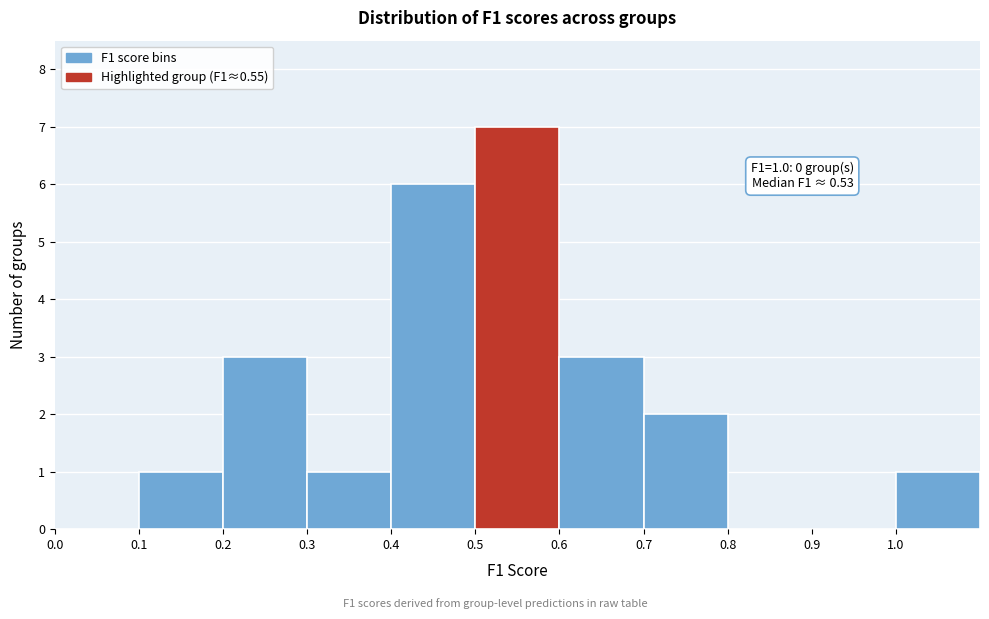

Which range on the x-axis has the tallest bar?

0.5 to 0.6